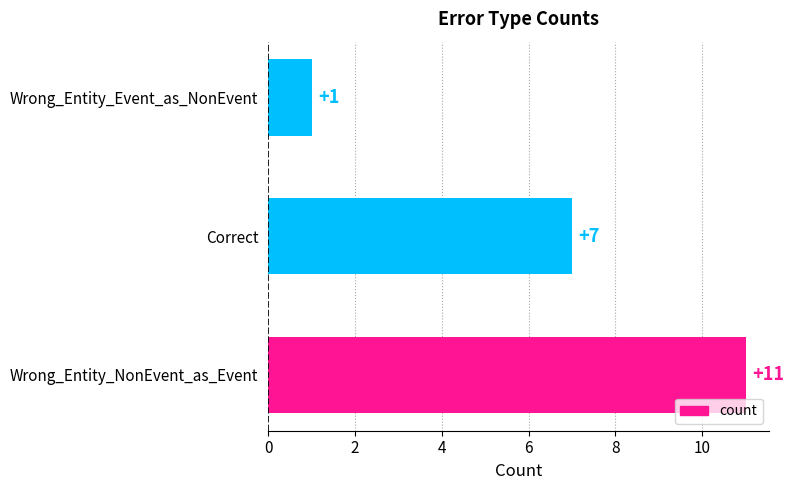

At which category does the chart reach its minimum across all series?

Wrong_Entity_Event_as_NonEvent